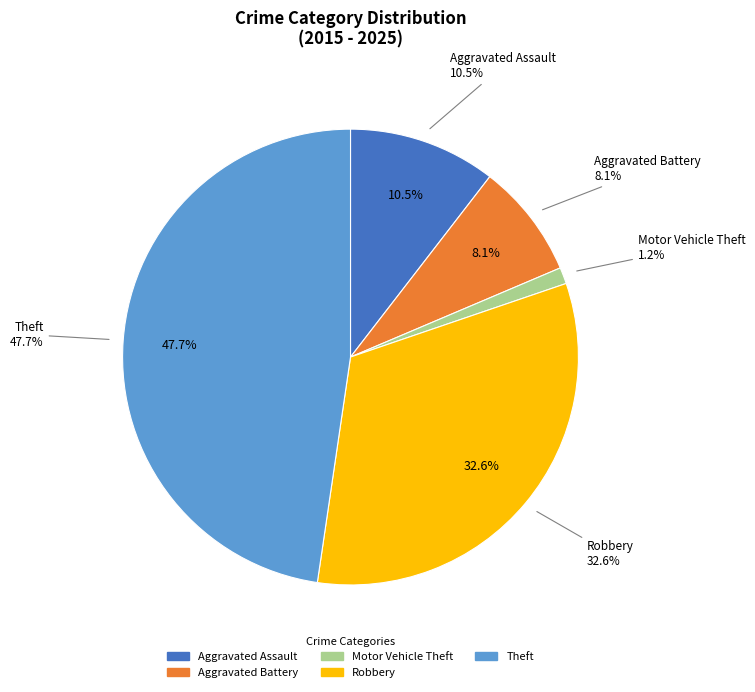

Between Aggravated Assault and Aggravated Battery, which is larger?

Aggravated Assault